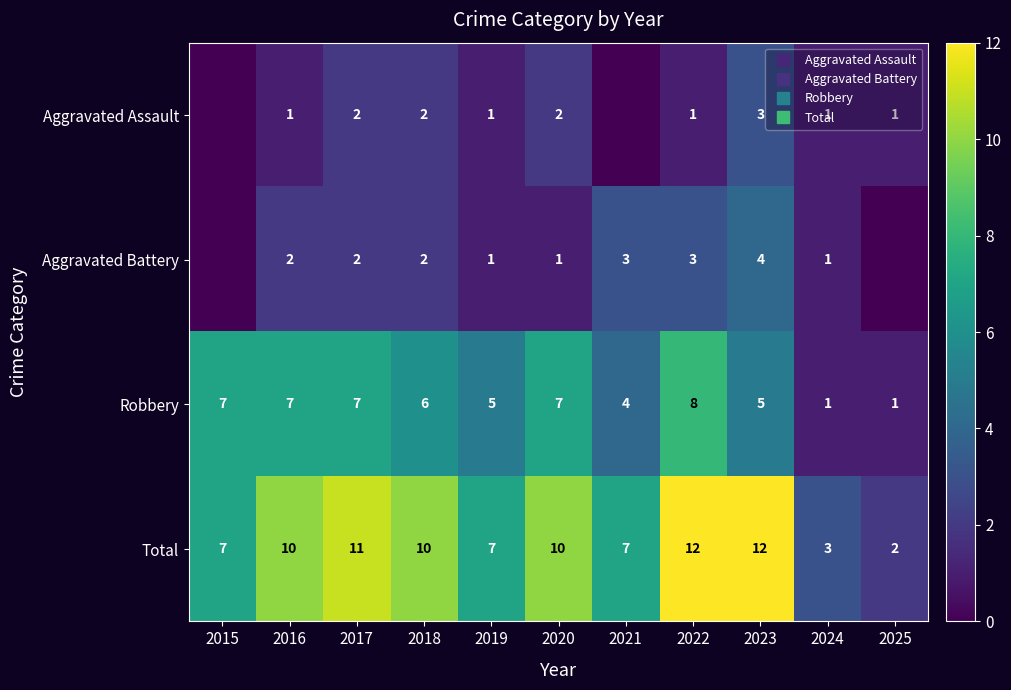

Which category has the lowest value across all series?

2015